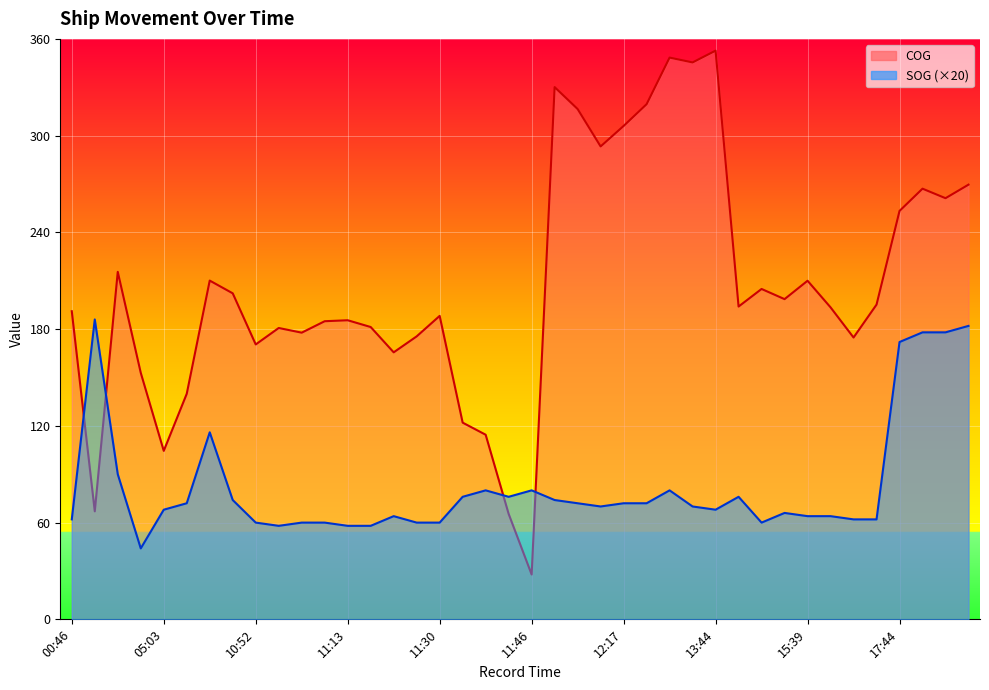

How many lines are shown in the chart?

2